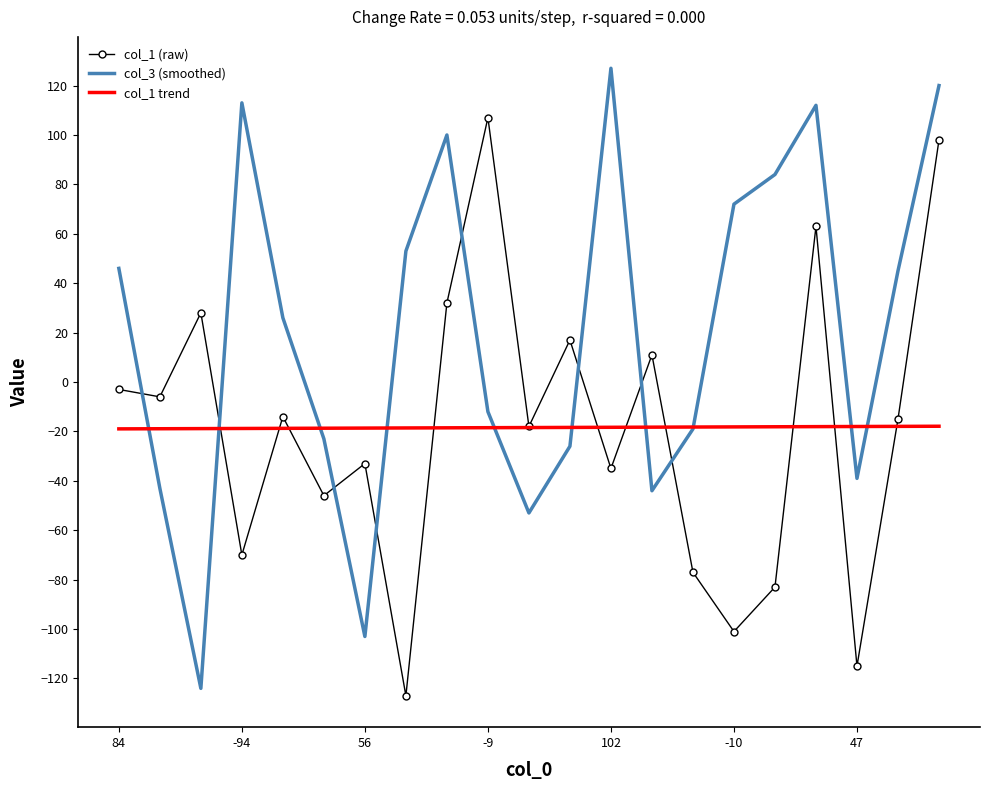

Which series has the largest total across all categories?

col_3 (smoothed)